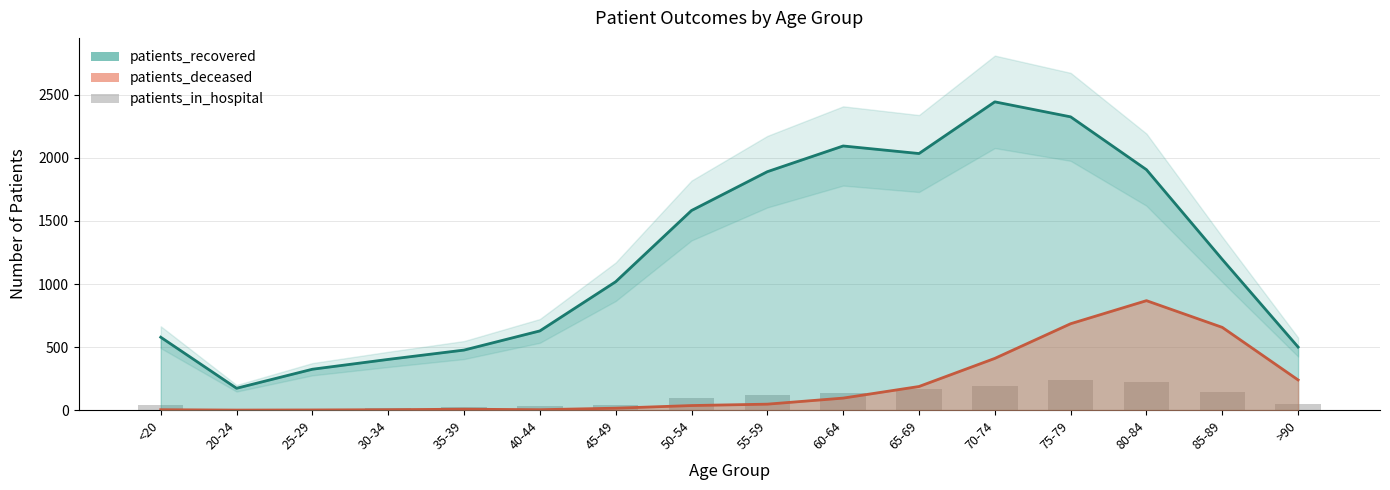

Between 50-54 and 35-39, which is larger?

50-54